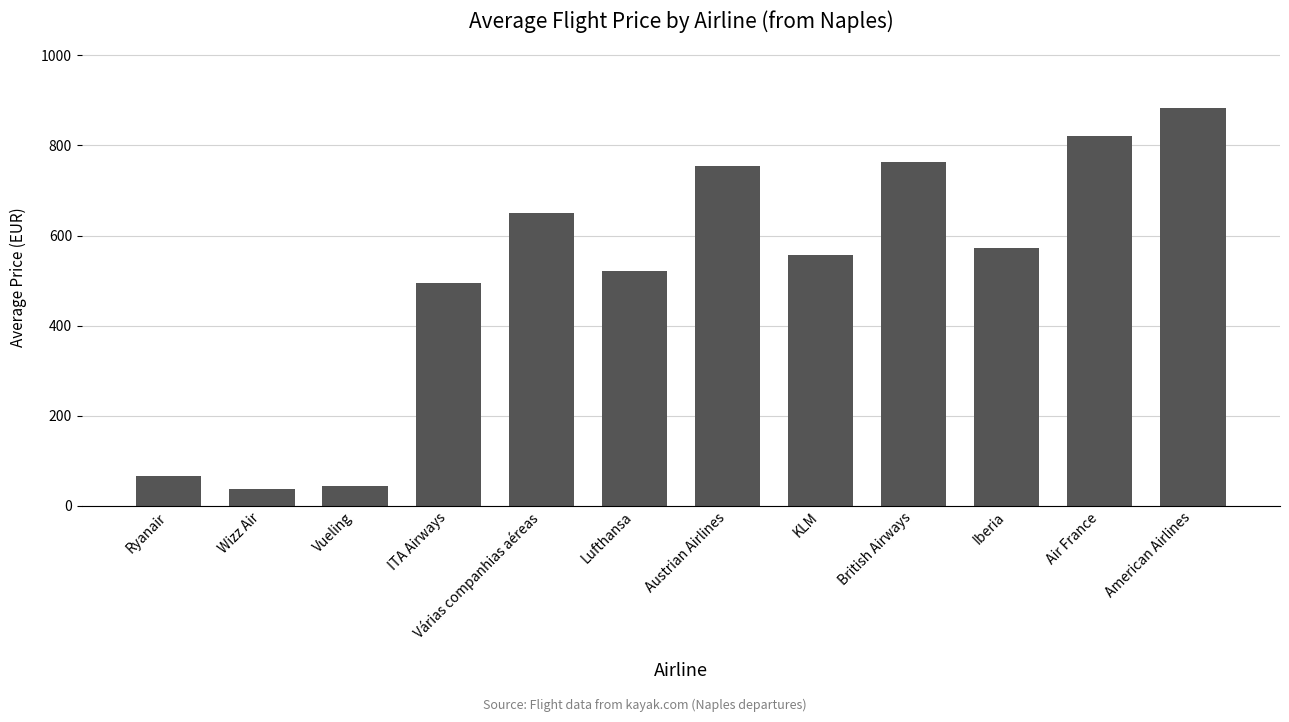

Where is the data nearest to the value 460?

ITA Airways